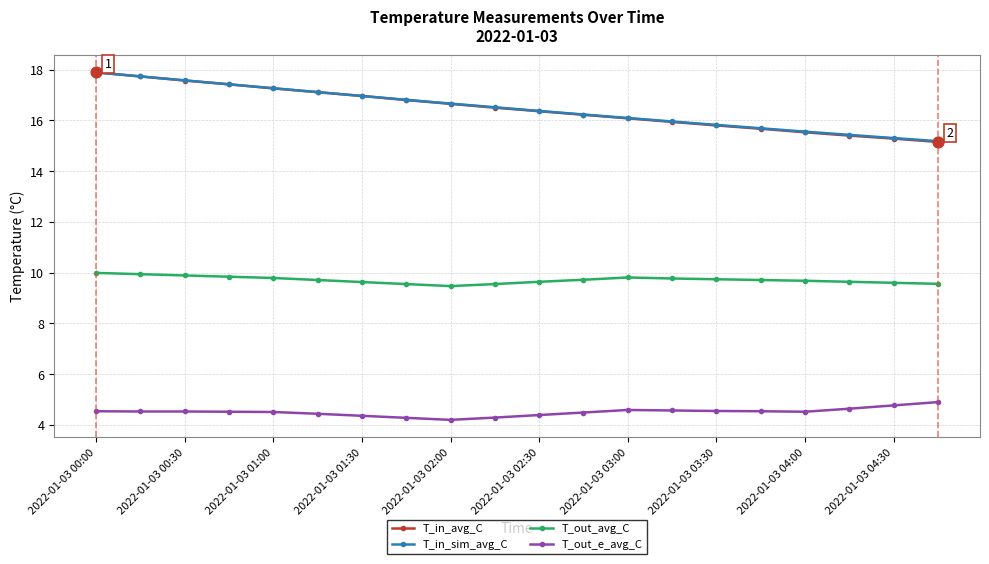

At how many categories does at least one series exceed 5?

20